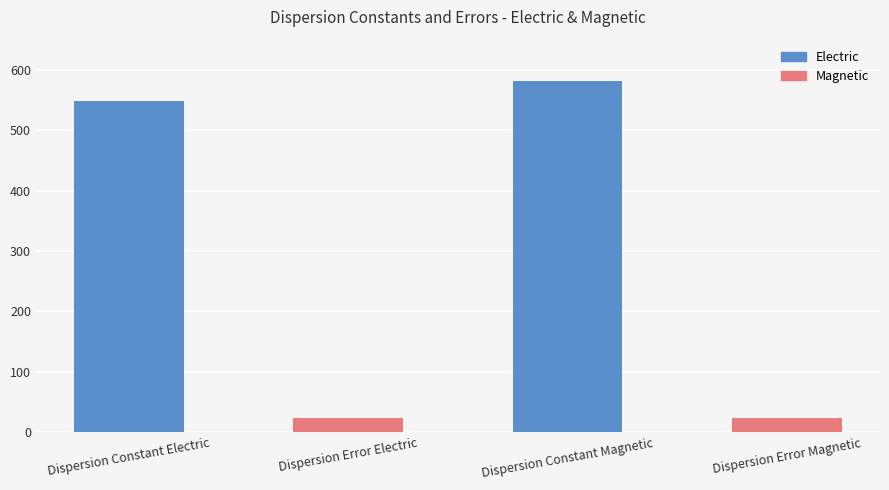

What is the sum of all values?

1178.6